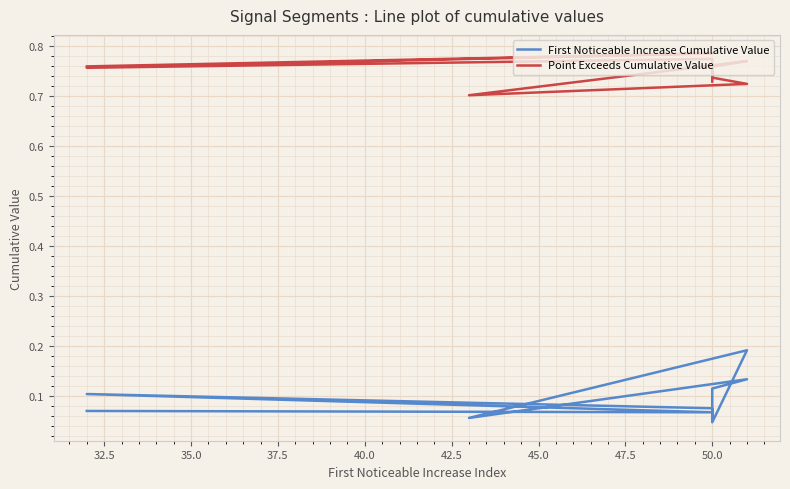

The First Noticeable Increase Cumulative Value series shows 0.0 at 35.0. True or false?

False